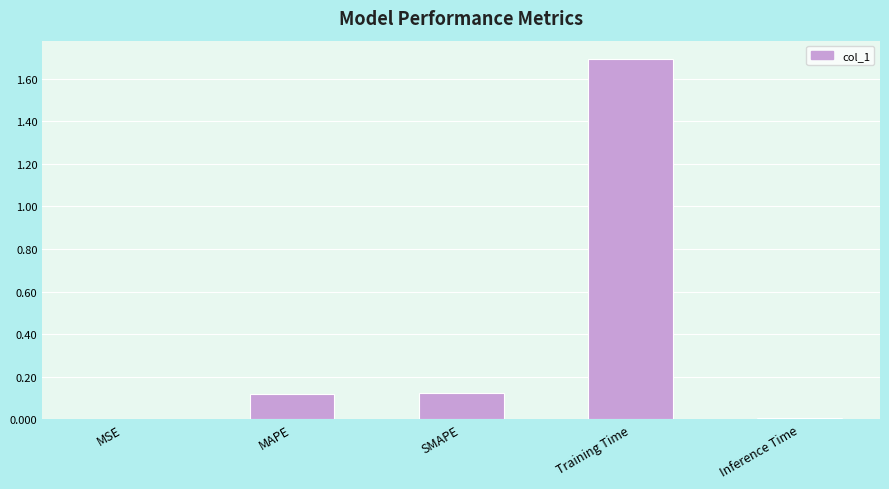

What is the greatest value displayed?

1.7